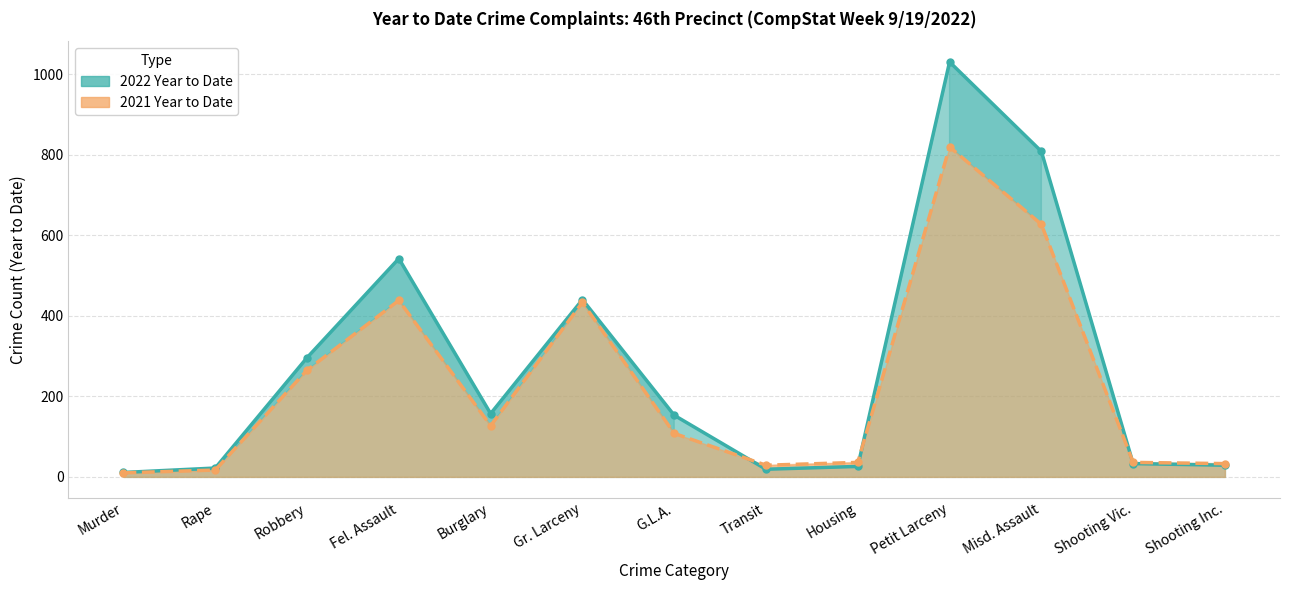

How many times do 2022 Year to Date and 2021 Year to Date cross each other?

3